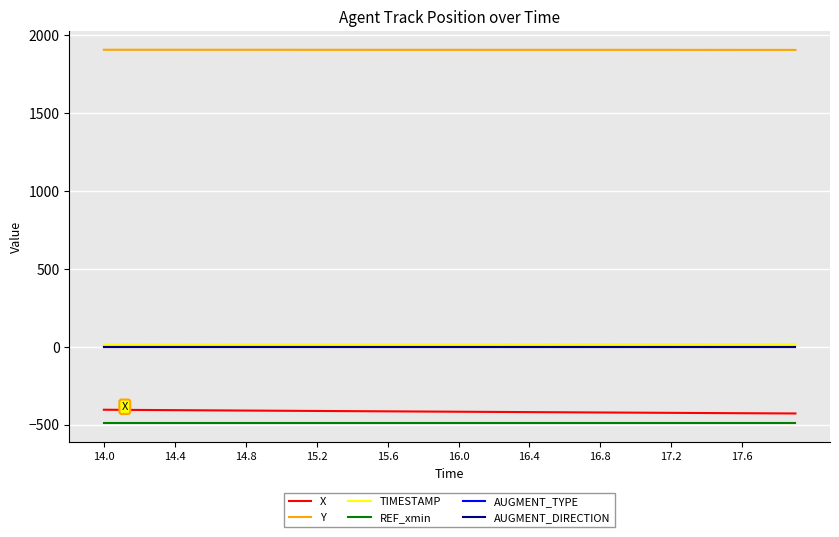

What is the maximum value for X?

-403.9